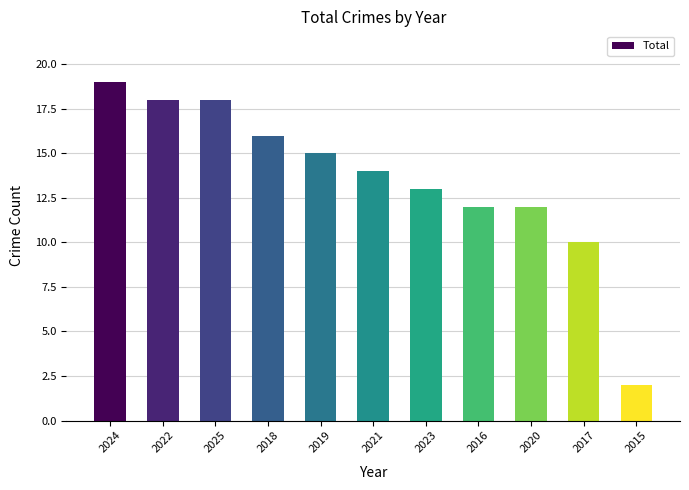

Reading right to left, transcribe all the data shown in this chart.

2015=2	2017=10	2020=12	2016=12	2023=13	2021=14	2019=15	2018=16	2025=18	2022=18	2024=19